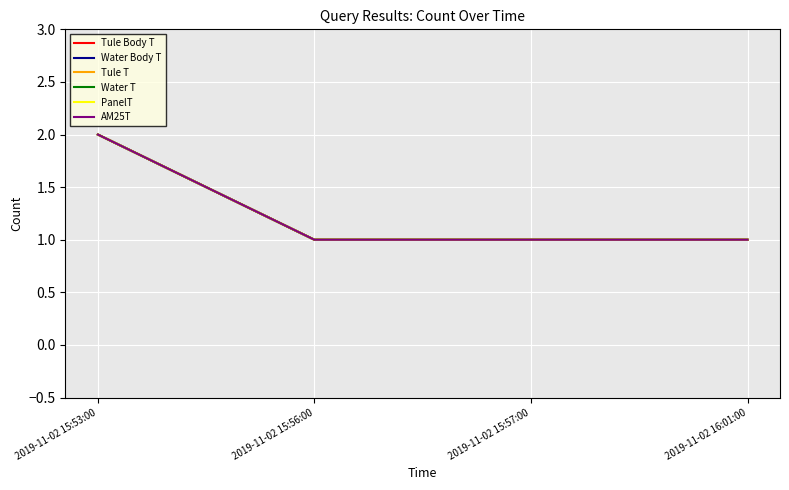

Is this an area chart (filled region under the line)?

No